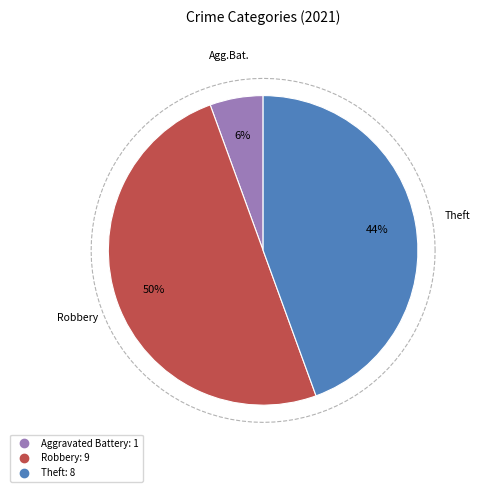

What percentage is the Aggravated Battery slice, to the nearest percent?

6%